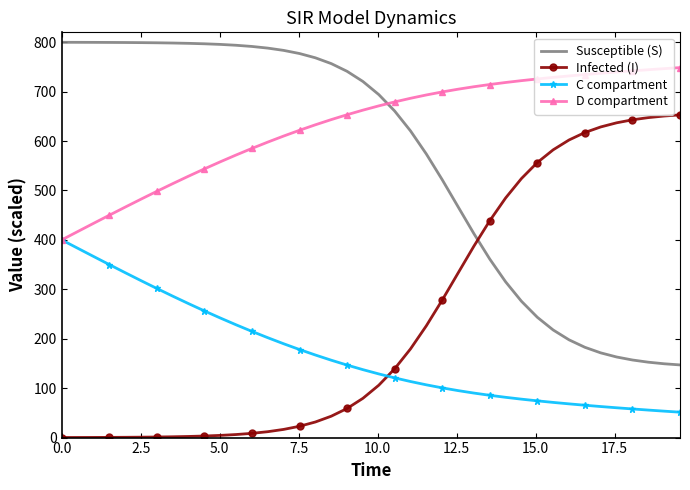

List the series in order of their peak value, lowest first.

C compartment, Infected (I), D compartment, Susceptible (S)